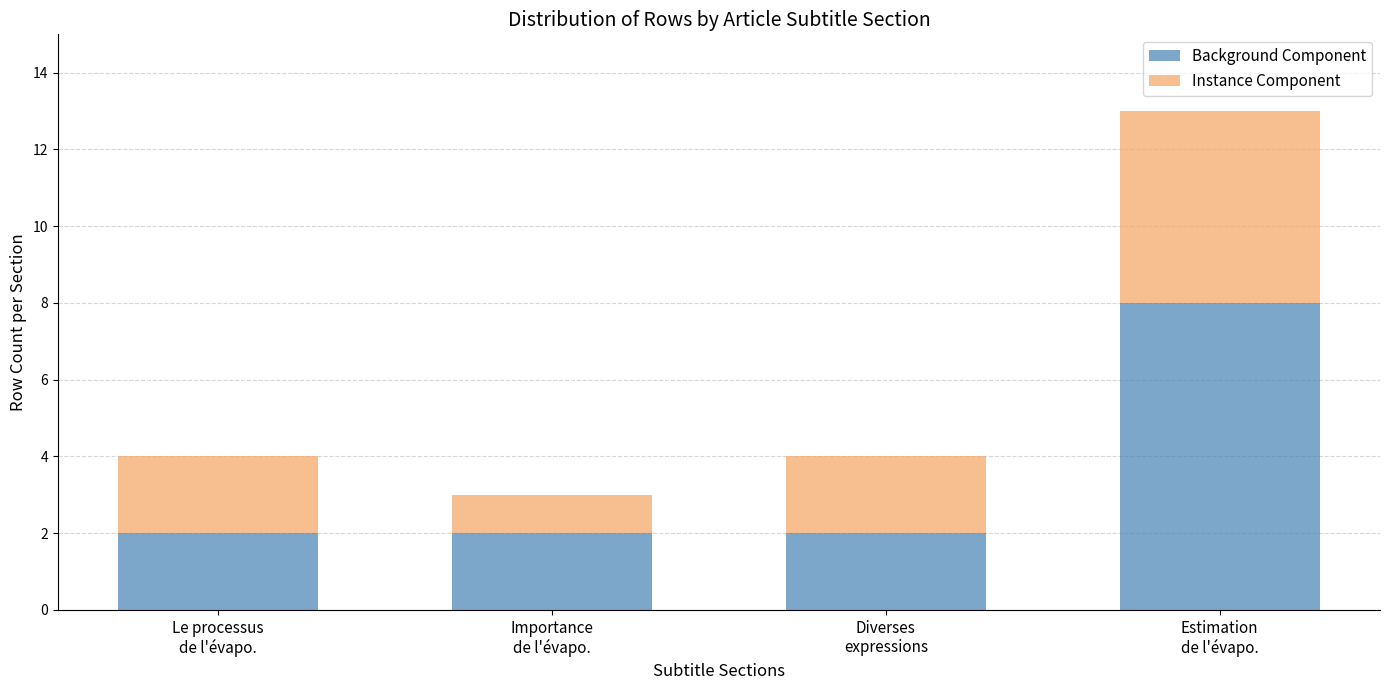

The value of Background Component at Le processus
de l'évapo. is 2. True or false?

True